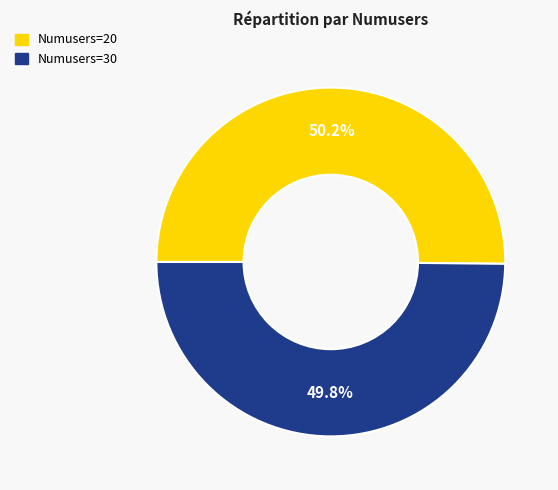

To the nearest percent, what is the average slice percentage?

50%